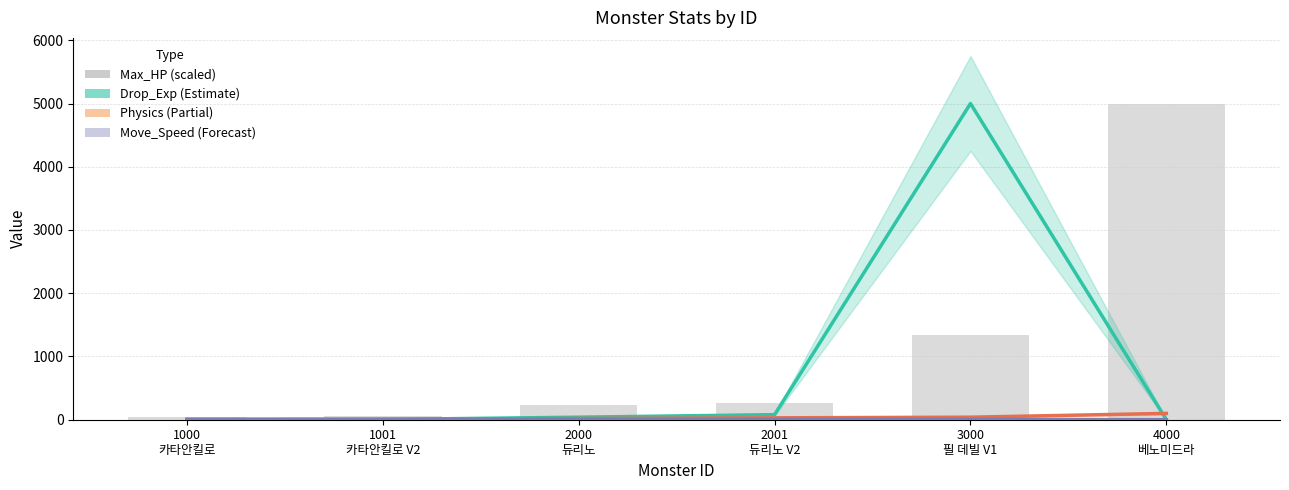

Which category has the lowest value across all series?

4000
베노미드라